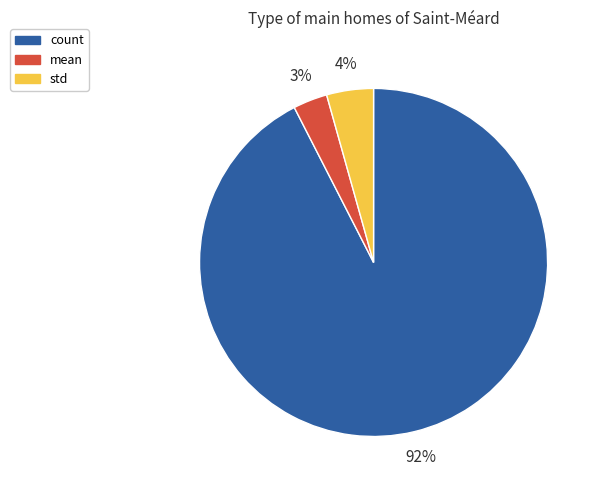

Does any single category account for the majority?

Yes